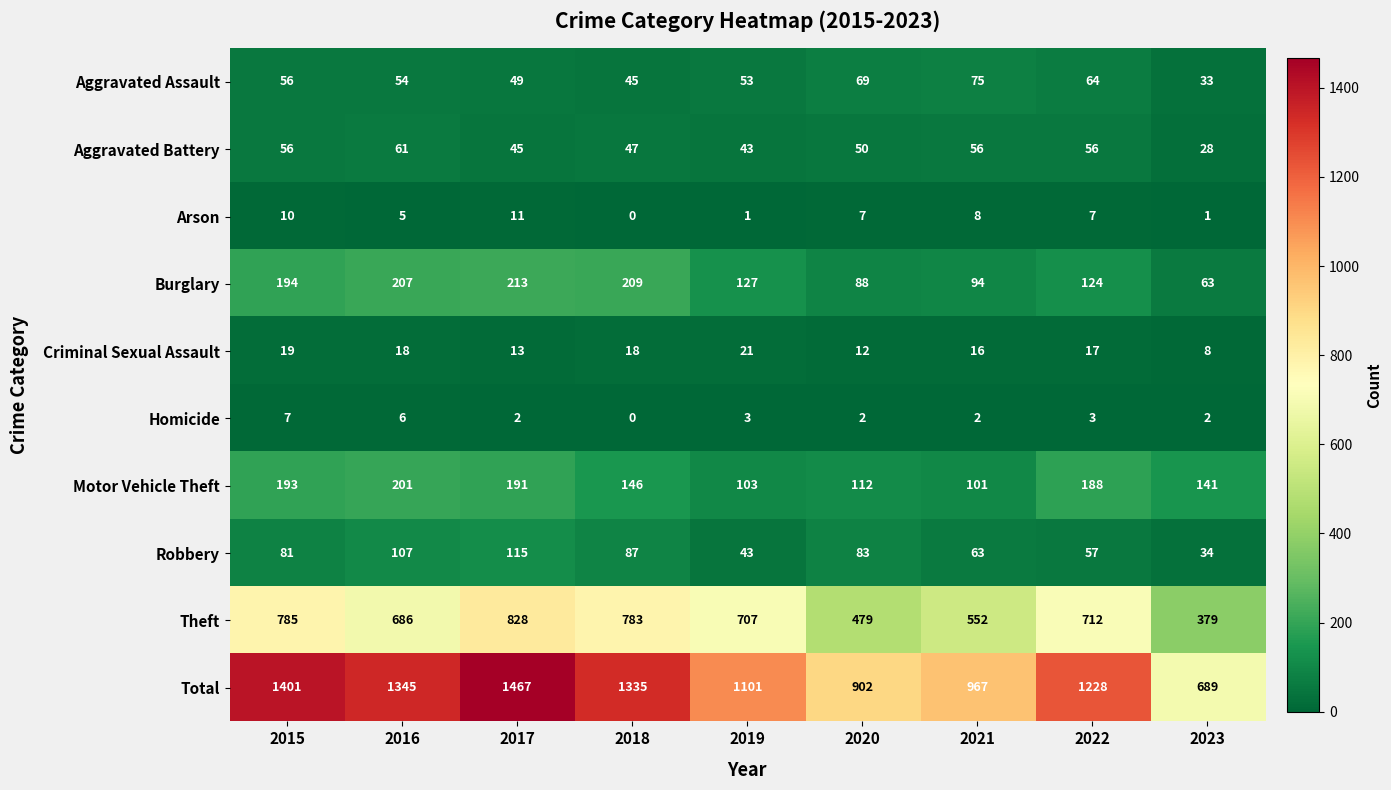

Where is Motor Vehicle Theft nearest to the value 151?

2018